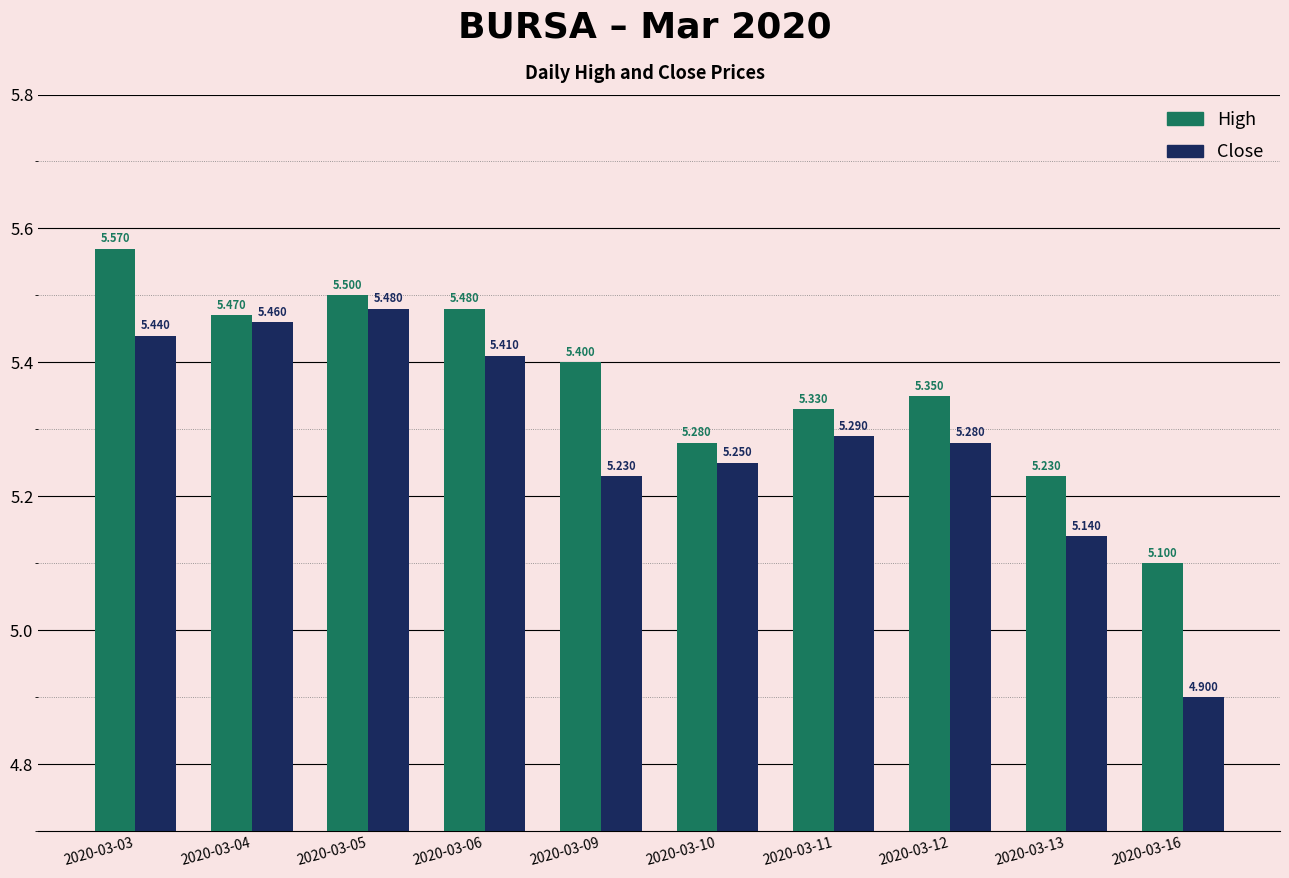

How many data points does each series have?

10